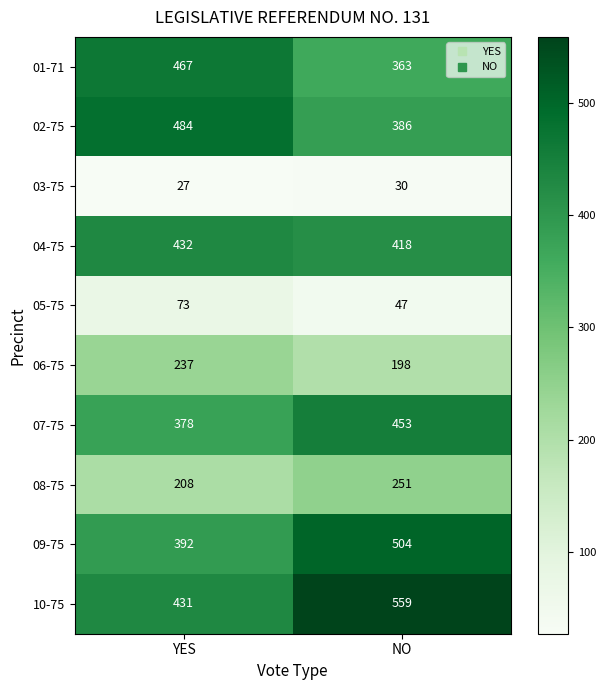

List the series in order of their peak value, highest first.

10-75, 09-75, 02-75, 01-71, 07-75, 04-75, 08-75, 06-75, 05-75, 03-75